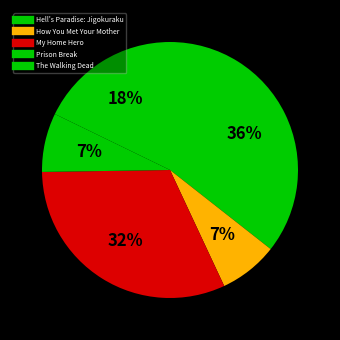

Is there any slice that represents more than half of the pie?

No